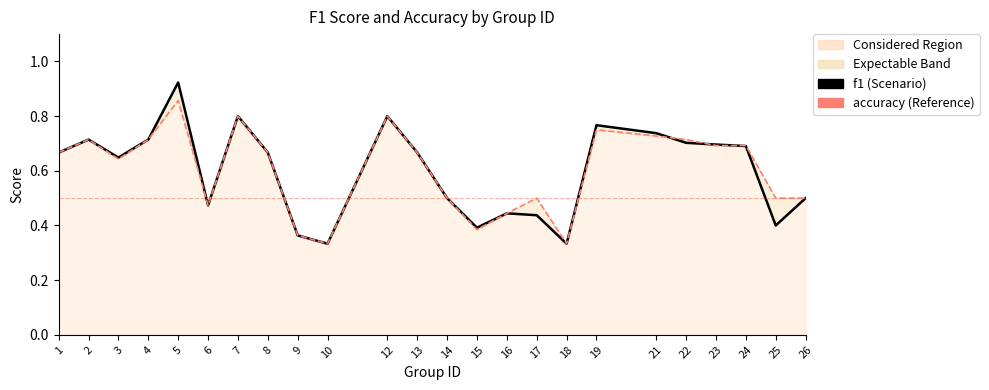

Does the chart display data point markers on the line(s)?

No